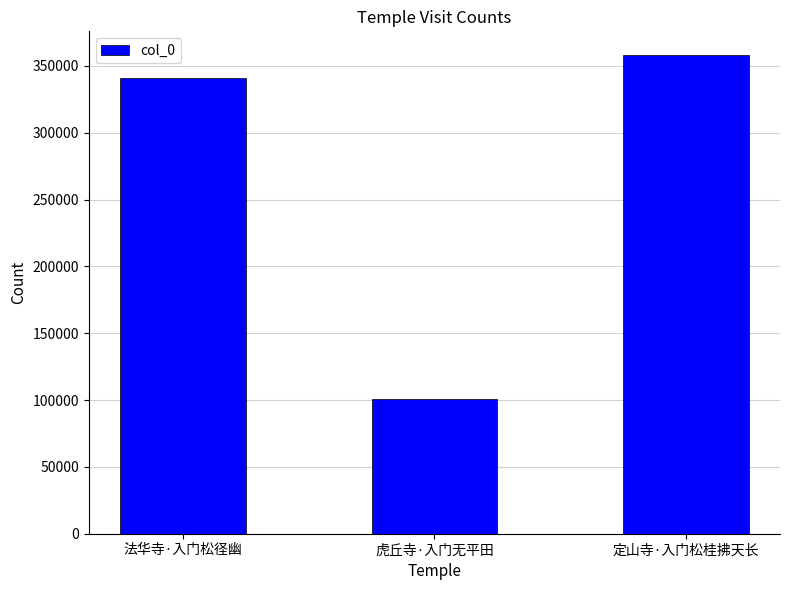

Between 虎丘寺·入门无平田 and 法华寺·入门松径幽, which is larger?

法华寺·入门松径幽